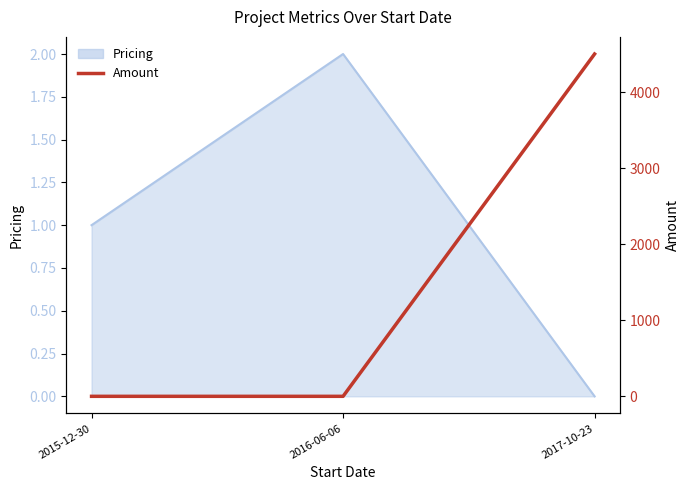

What is the label of the 3rd point from the left?

2017-10-23